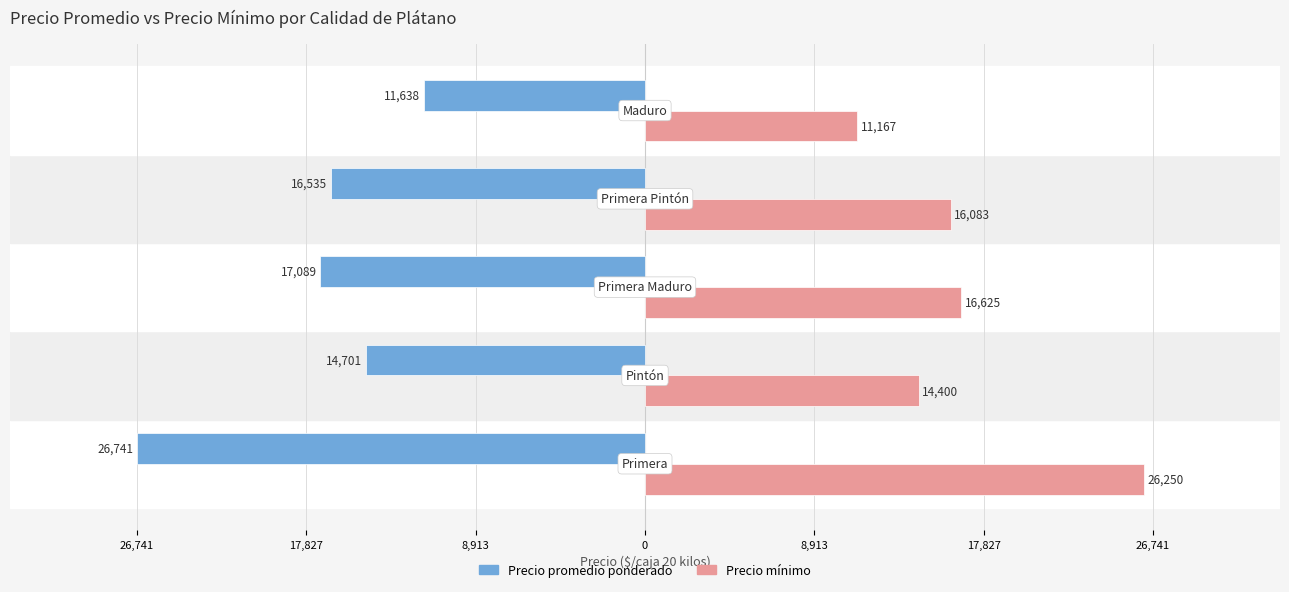

What are all the series names shown in the legend?

Precio promedio ponderado, Precio mínimo